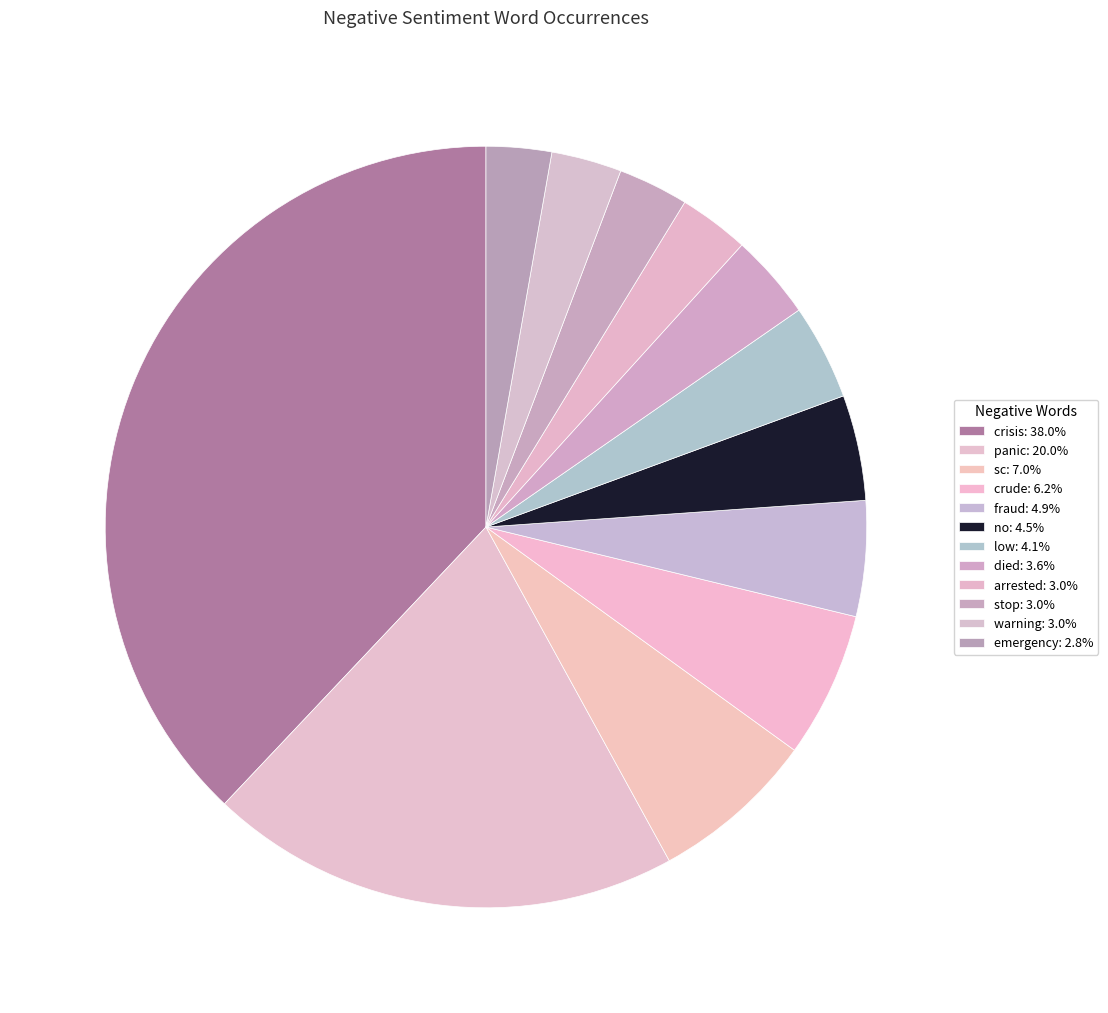

Does any single category account for the majority?

No